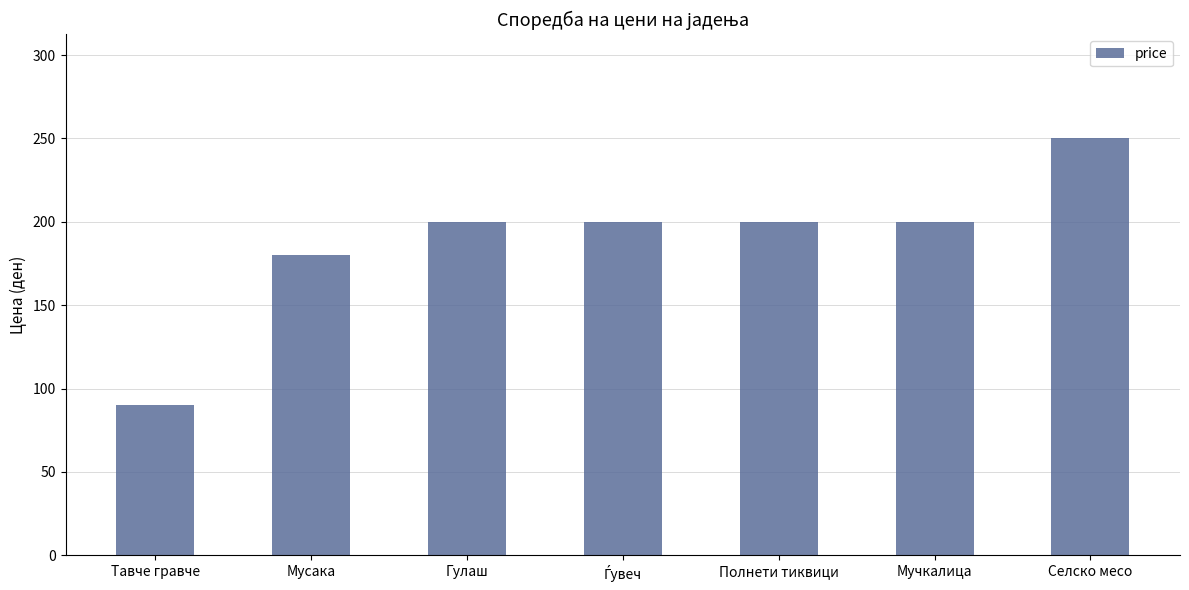

Which category has the highest value across all series?

Селско месо